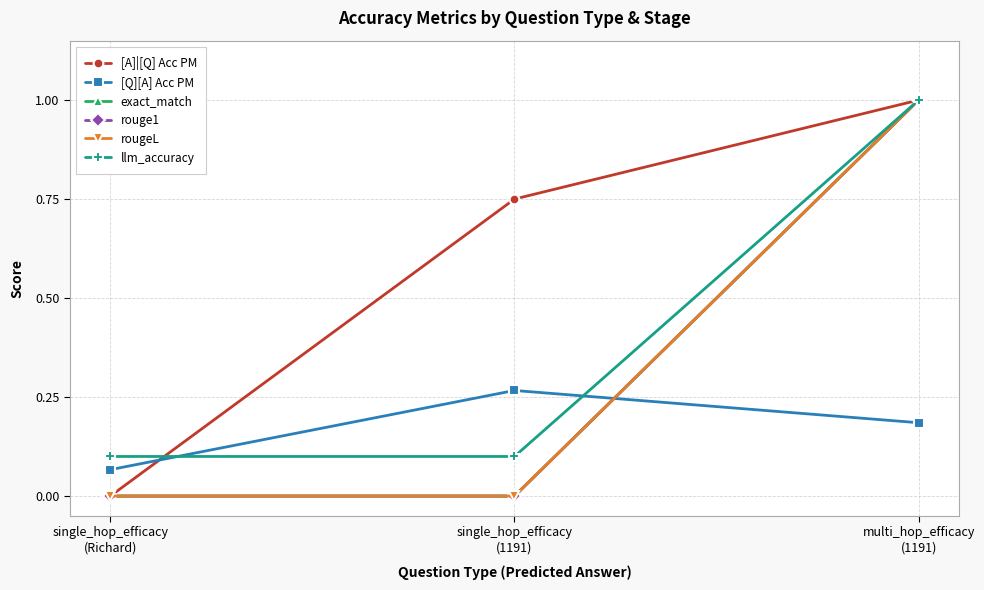

What is the average value of the [Q][A] Acc PM series?

0.2